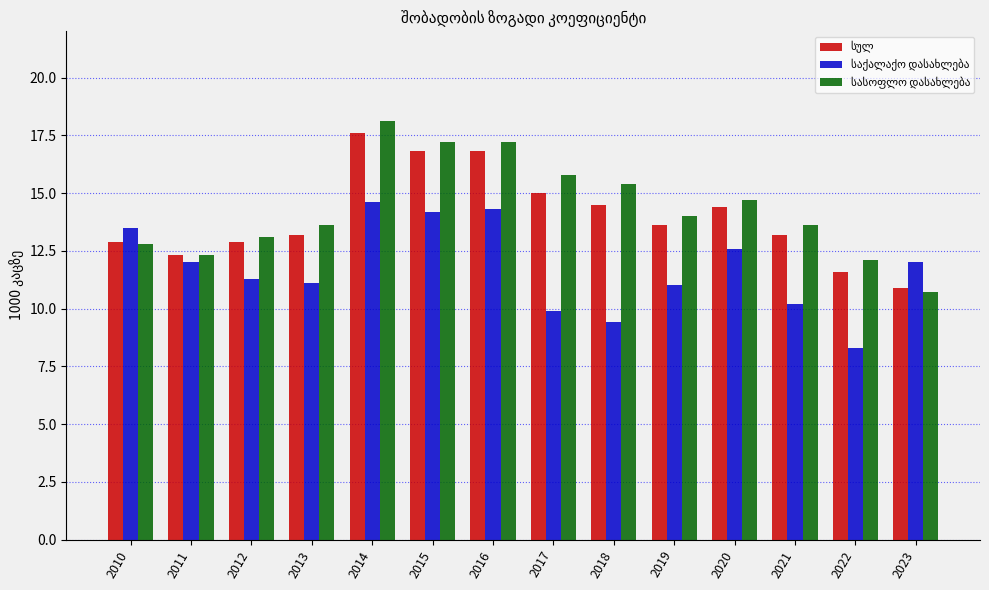

At which category does the chart reach its peak across all series?

2014